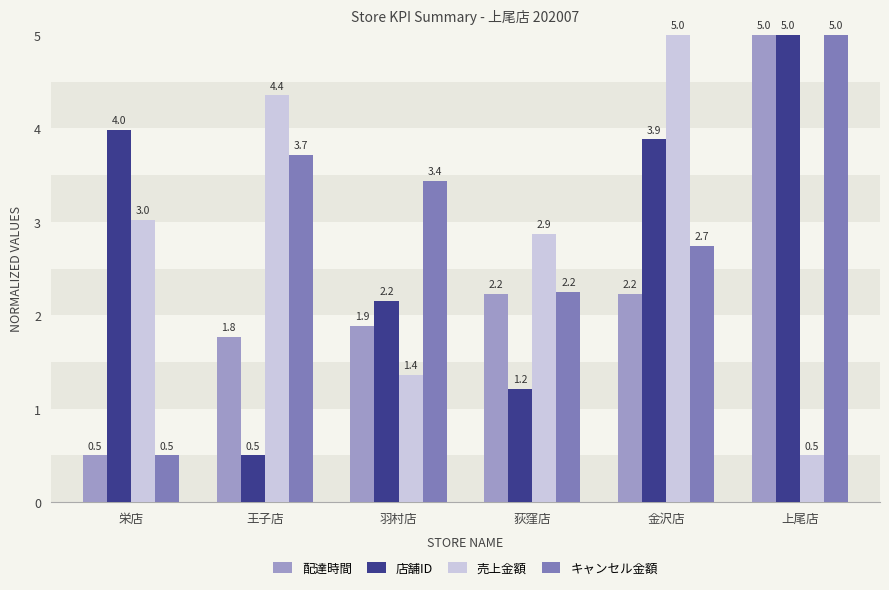

How many bars are there in total?

24